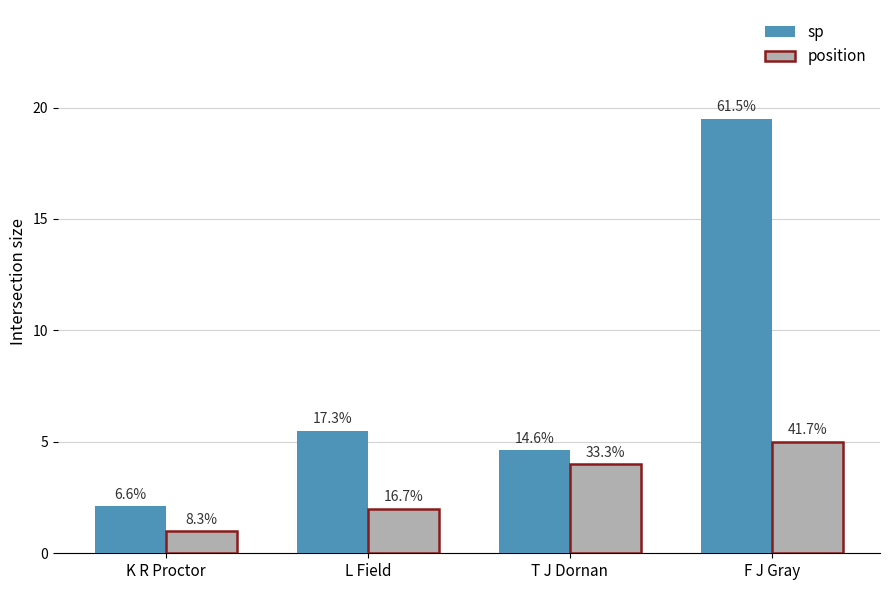

What are all the series names shown in the legend?

sp, position